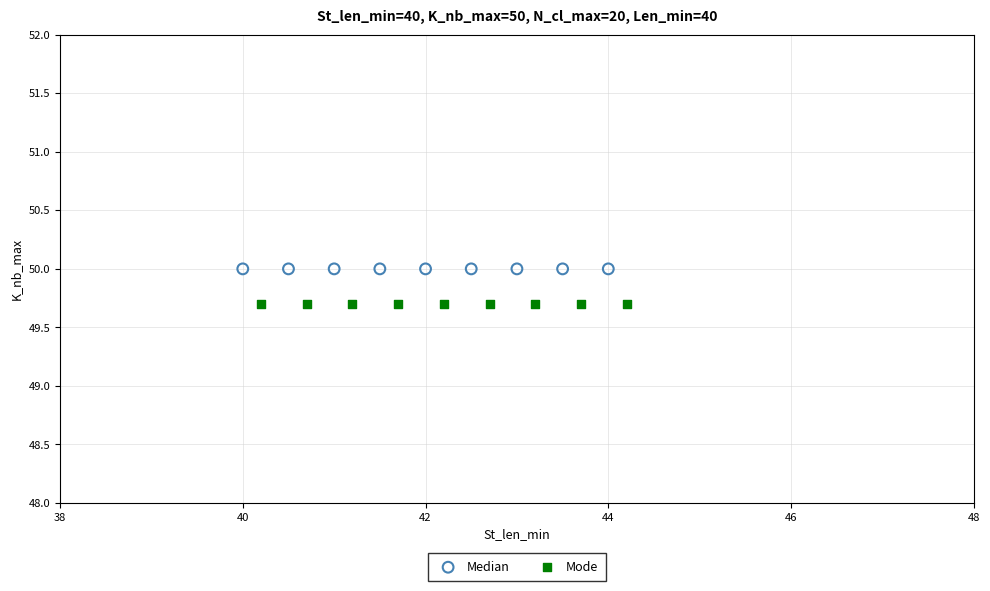

Which series contains the highest Y value?

Median